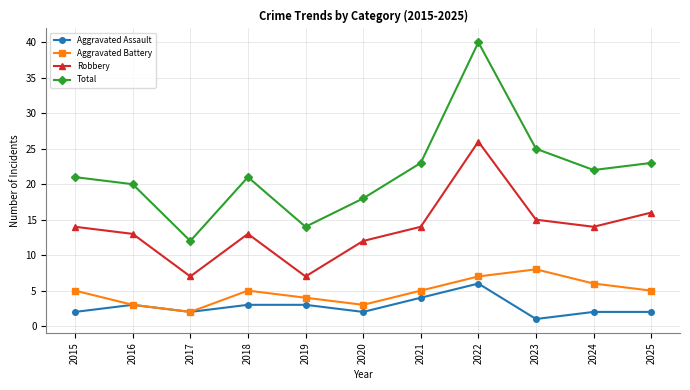

In Robbery, how many points are lower than both neighbors (excluding endpoints)?

3